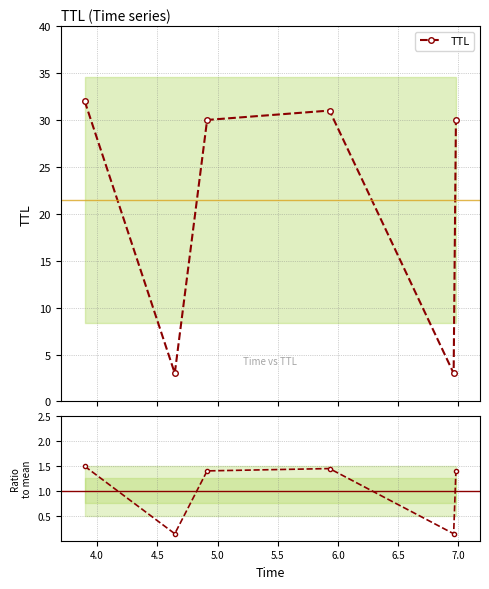

How many interior local valleys does the Ratio to mean series have?

2